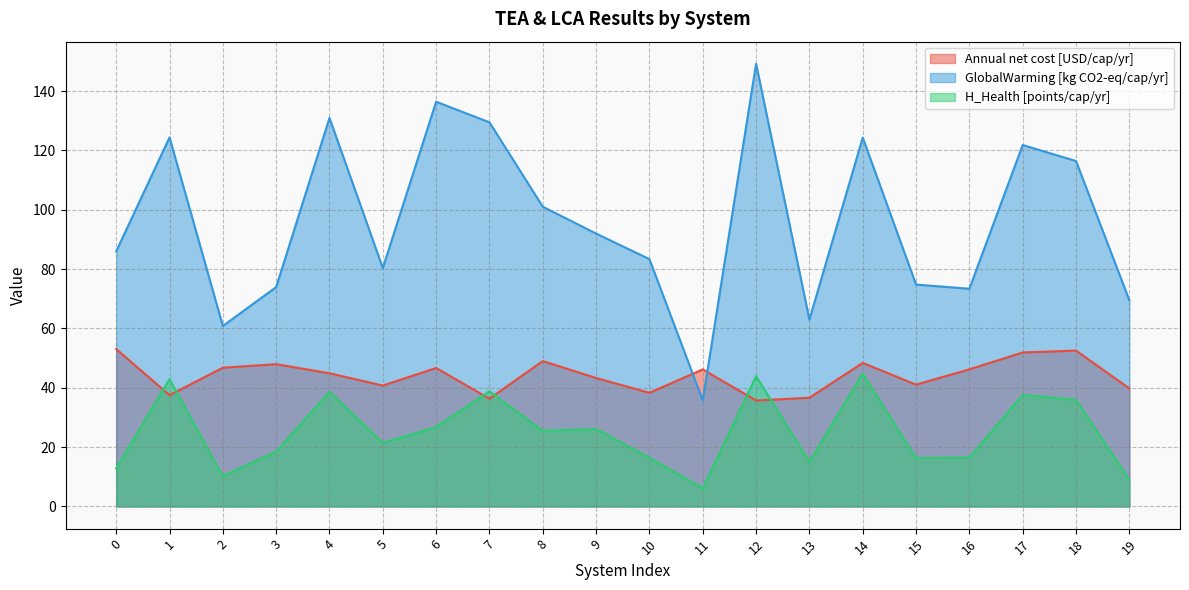

True or false: H_Health [points/cap/yr] and GlobalWarming [kg CO2-eq/cap/yr] intersect in this chart.

False